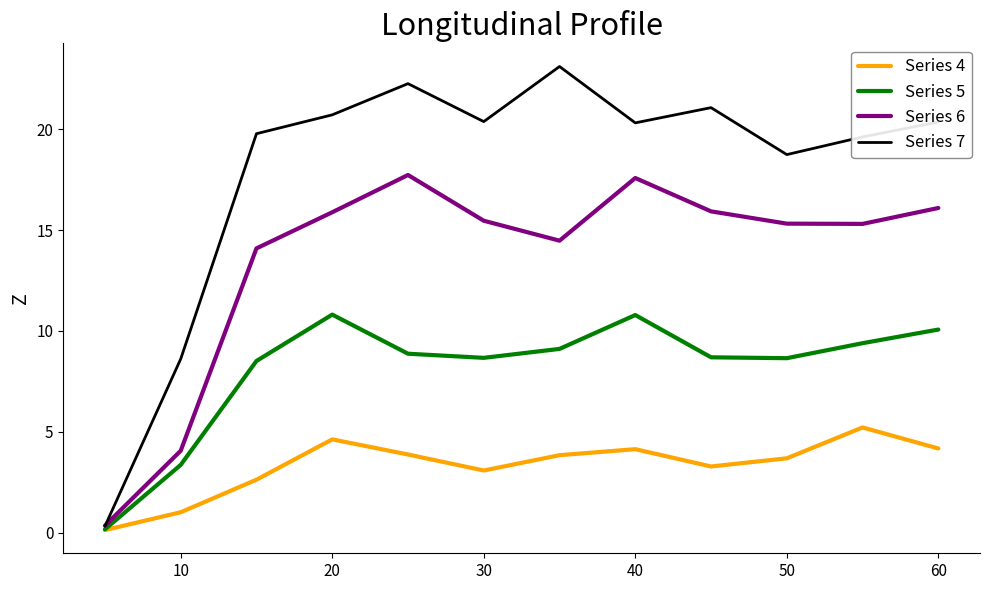

List the series in order of their peak value, lowest first.

Series 4, Series 5, Series 6, Series 7